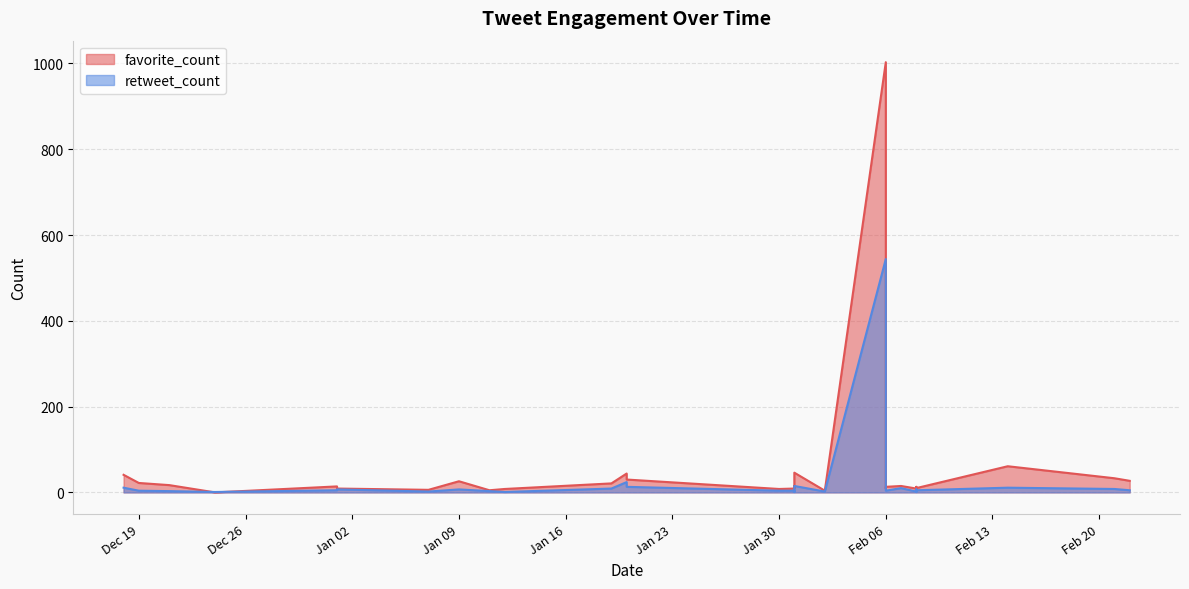

How many values in the retweet_count series exceed 4?

17